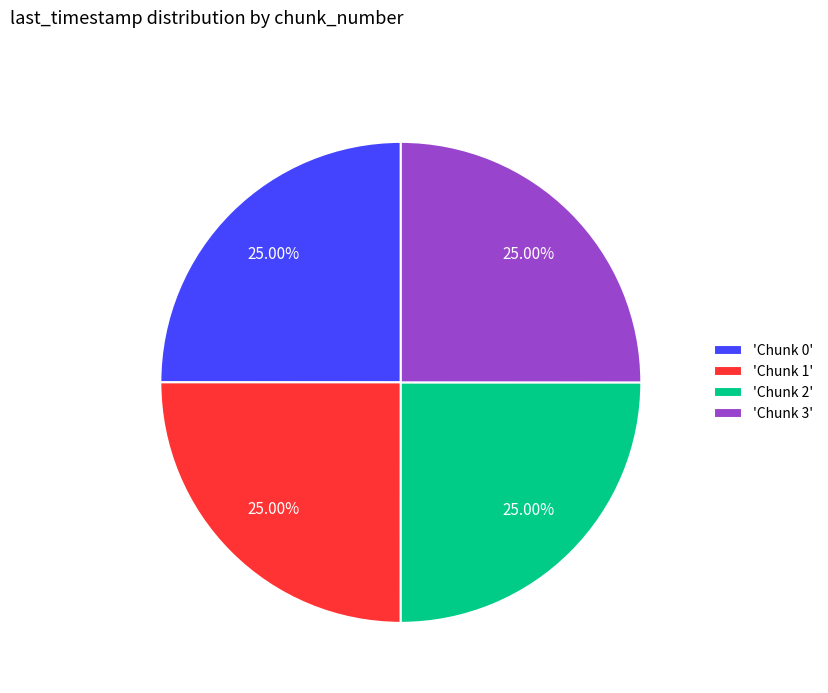

Approximately how many times larger is the value at 'Chunk 3' compared to 'Chunk 2'?

1.0